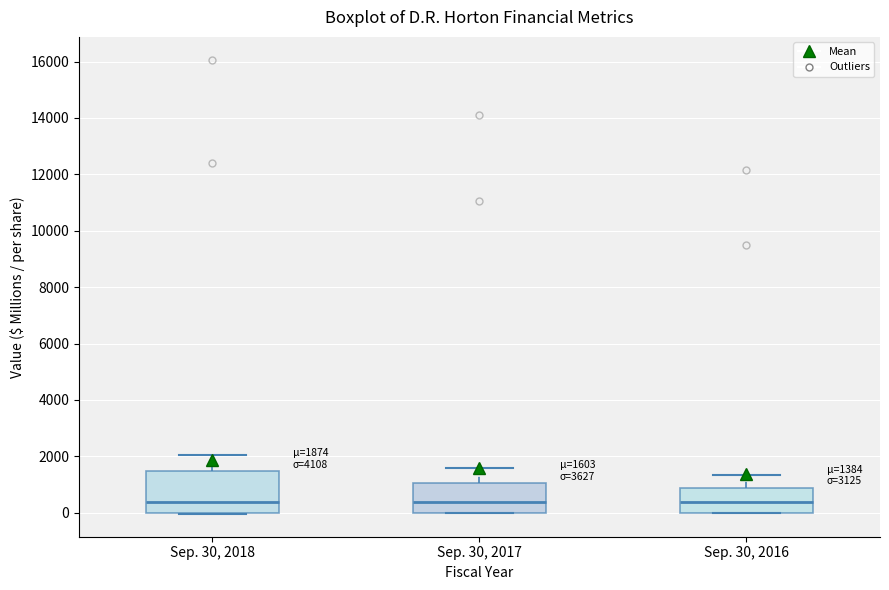

Comparing the boxes themselves (not the whiskers), which one is the tallest?

Sep. 30, 2018